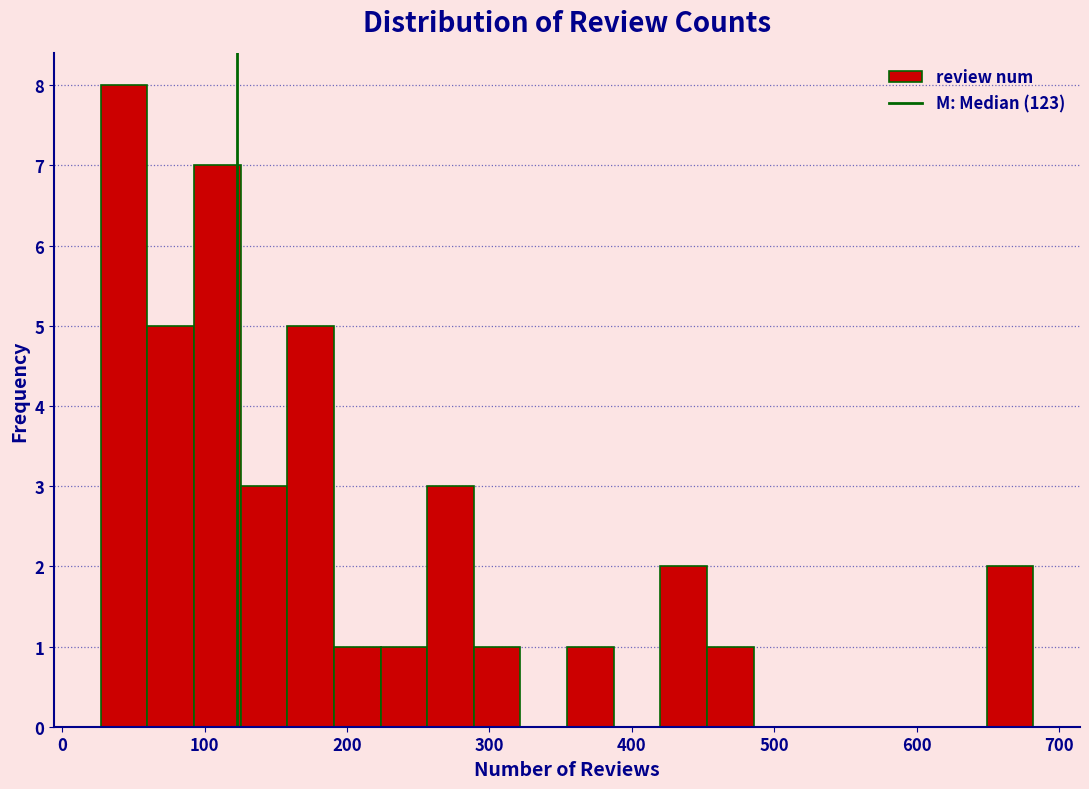

Around what value on the x-axis is the tallest bar? Give the approximate position of its centre, as read against the axis.

40